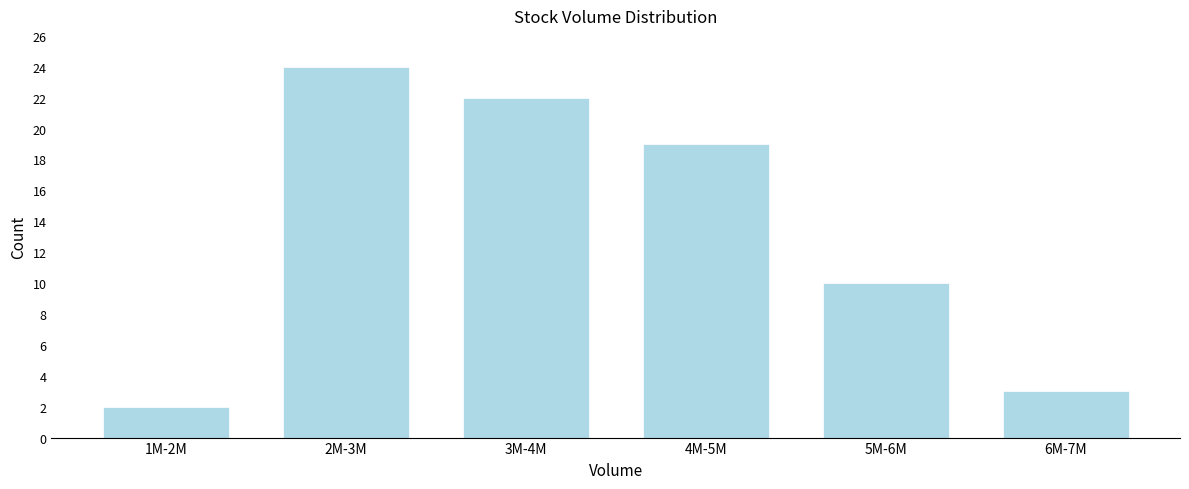

Reading left to right, extract all data points from this chart.

1M-2M=2	2M-3M=24	3M-4M=22	4M-5M=19	5M-6M=10	6M-7M=3